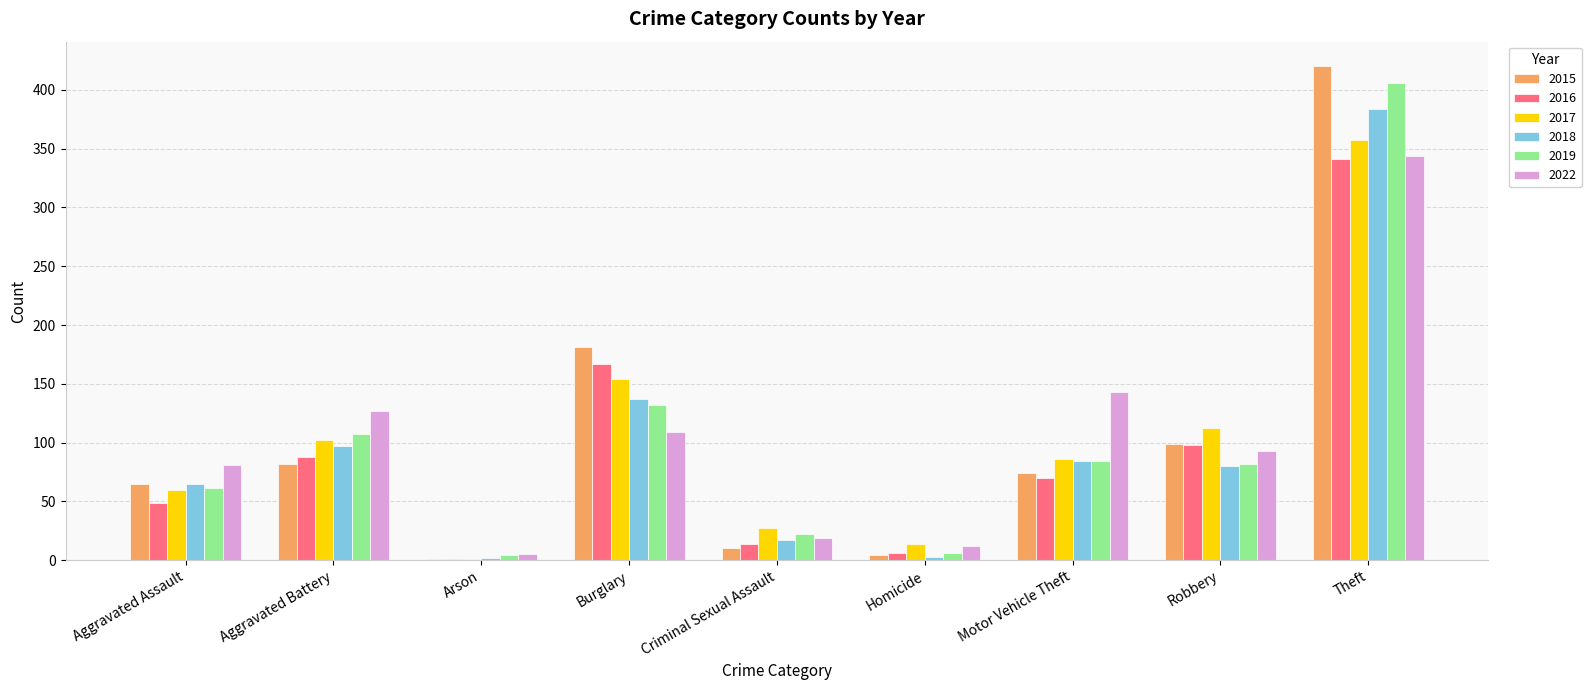

What is the difference between the 2017 values at Aggravated Battery and Theft?

255